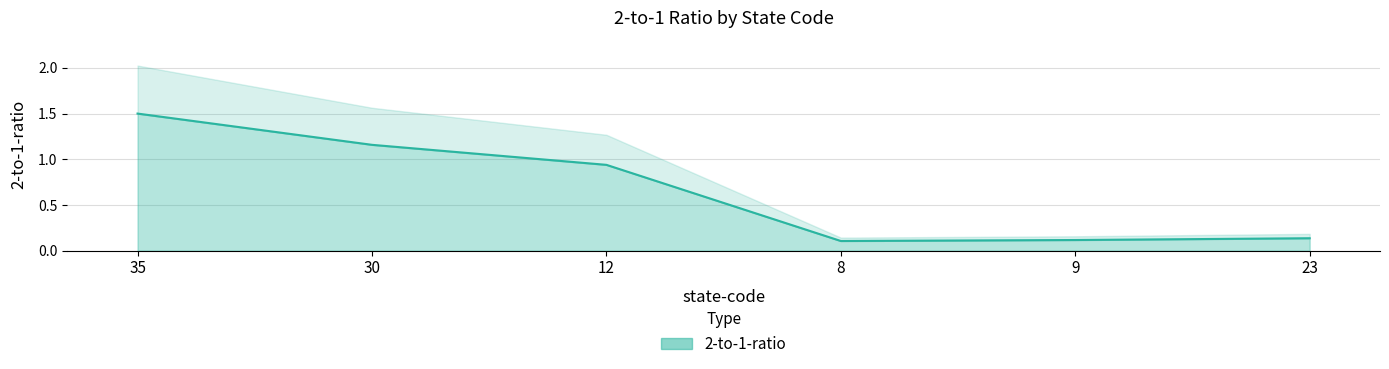

Where is the data nearest to the value 0?

8